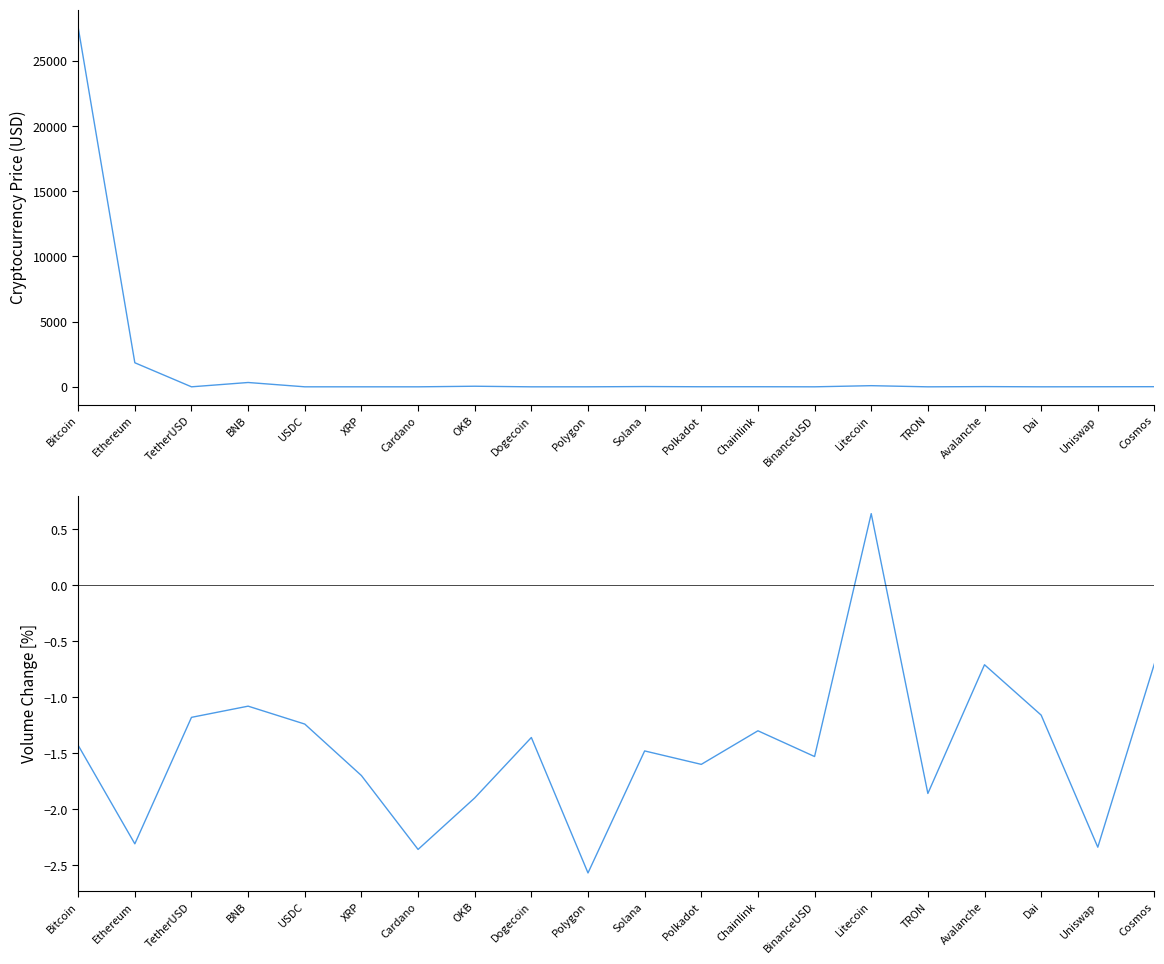

How many lines are shown in the chart?

2